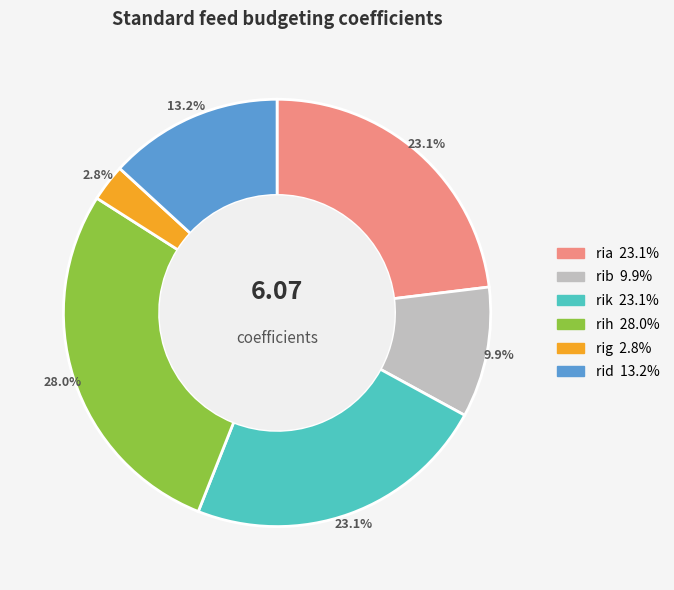

What is the ratio of the value at rig to the value at rih?

0.1